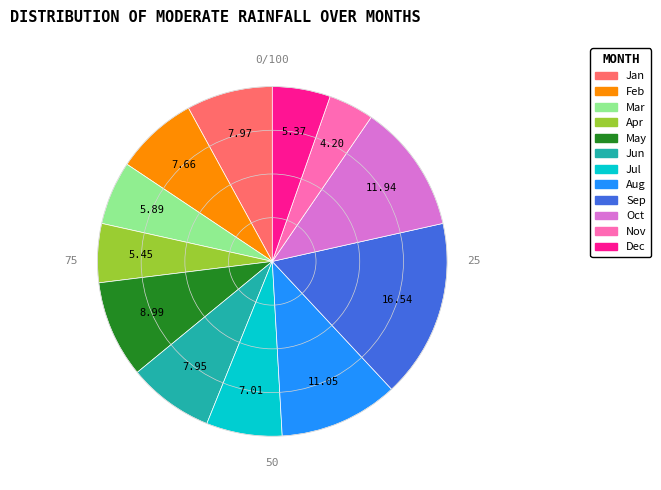

Is there any slice that represents more than half of the pie?

No